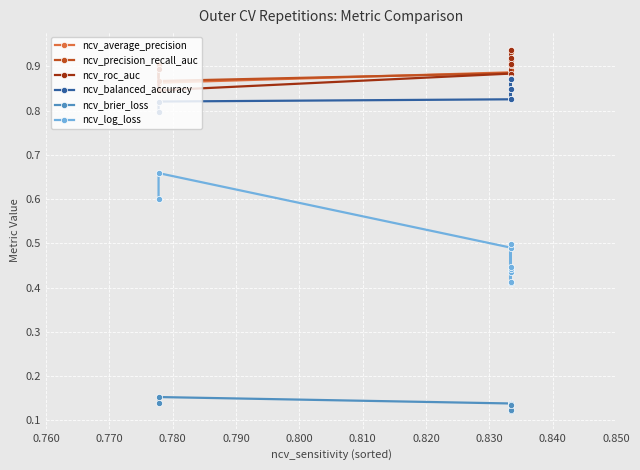

Which series has the largest total across all categories?

ncv_average_precision